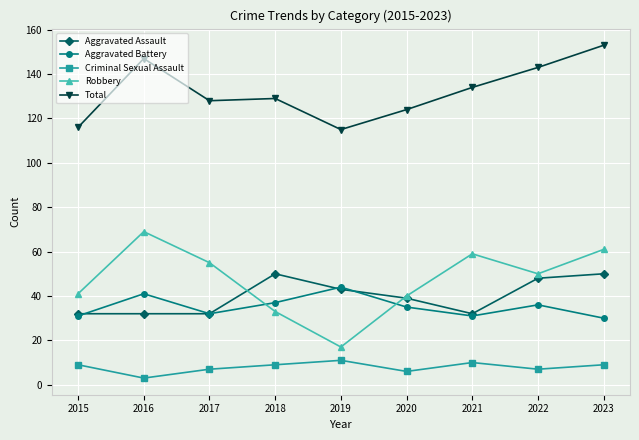

Does the chart display data point markers on the line(s)?

Yes